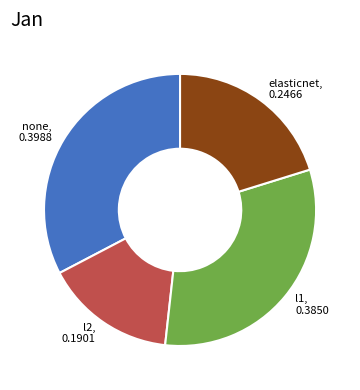

Which slice is the largest?

none